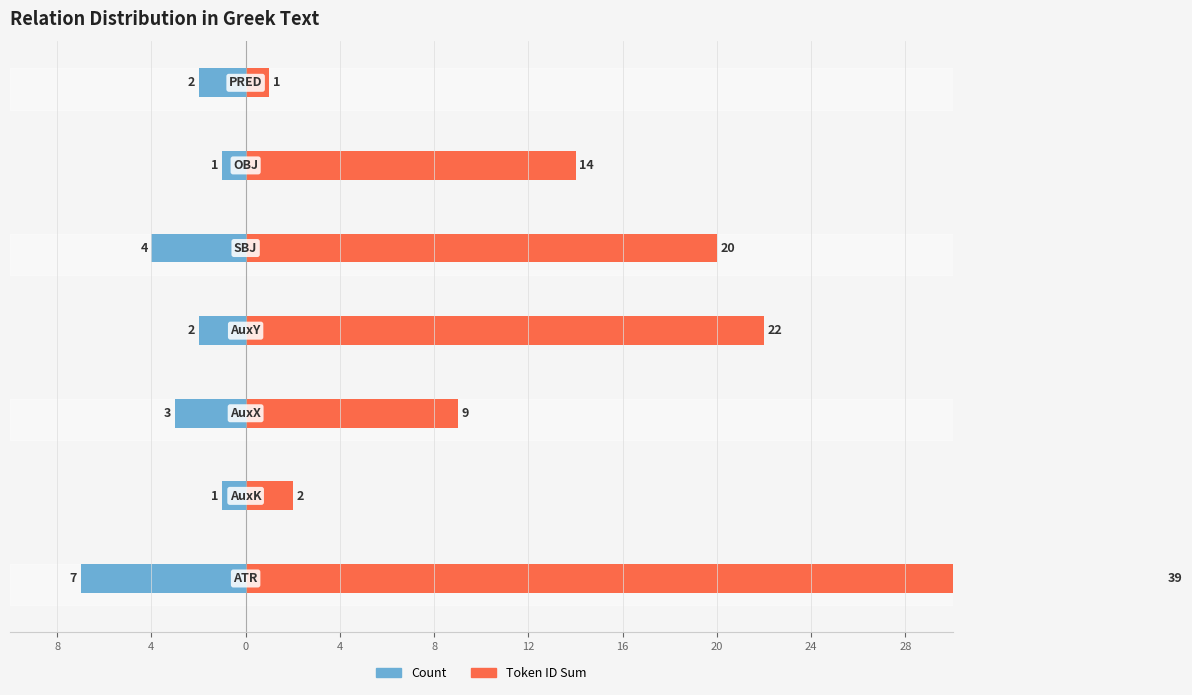

Which series has the largest total across all categories?

Token ID Sum